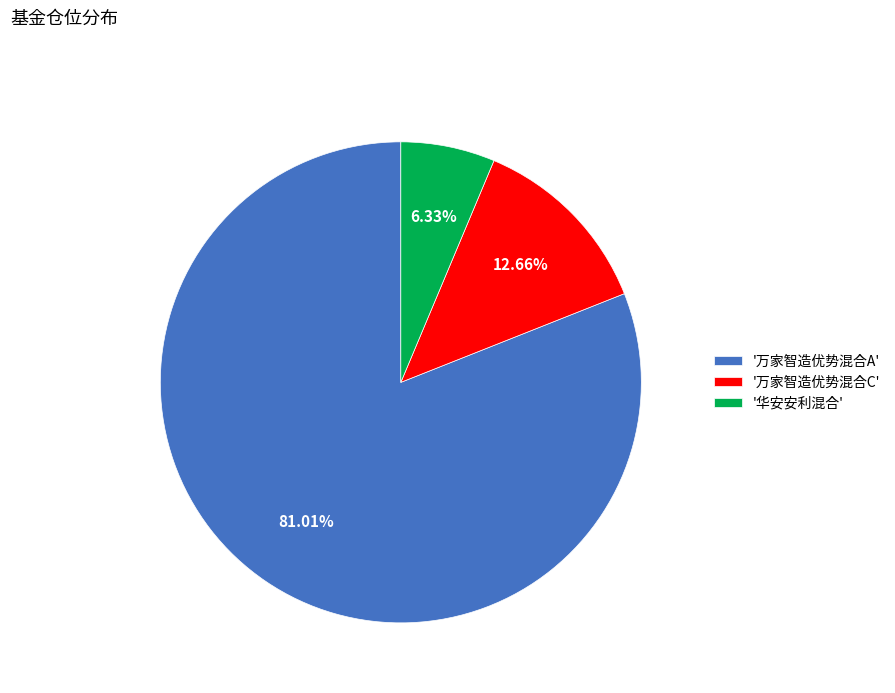

Is the sum of '万家智造优势混合A' and '万家智造优势混合C' greater than half?

Yes